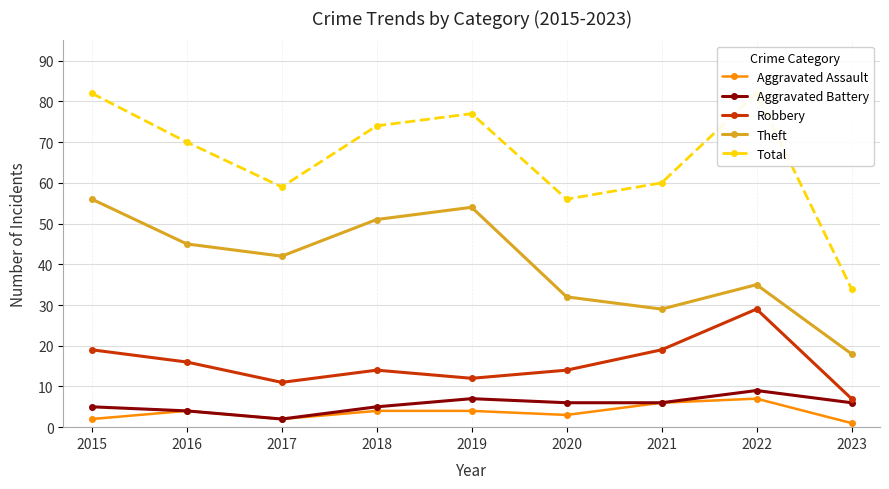

Rank the series at 2015 from lowest to highest value.

Aggravated Assault, Aggravated Battery, Robbery, Theft, Total